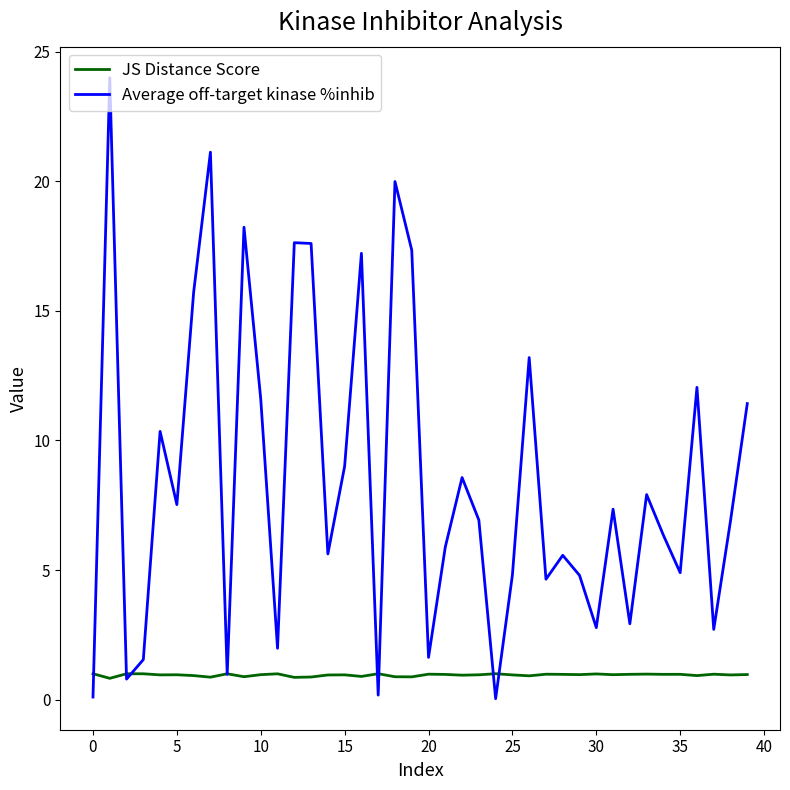

At how many categories does at least one series exceed 19?

3